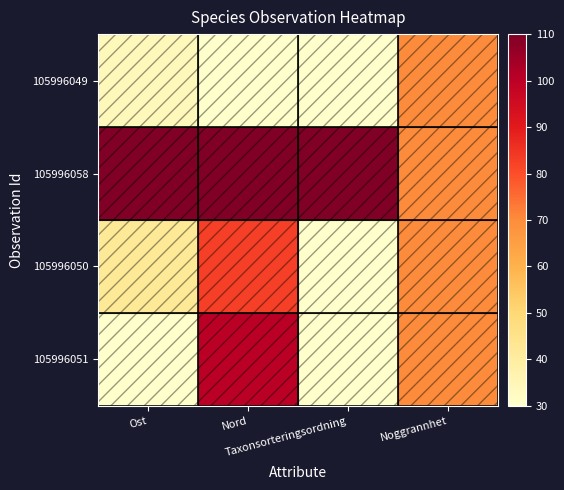

Between Ost and Noggrannhet, which series saw the biggest shift?

105996058